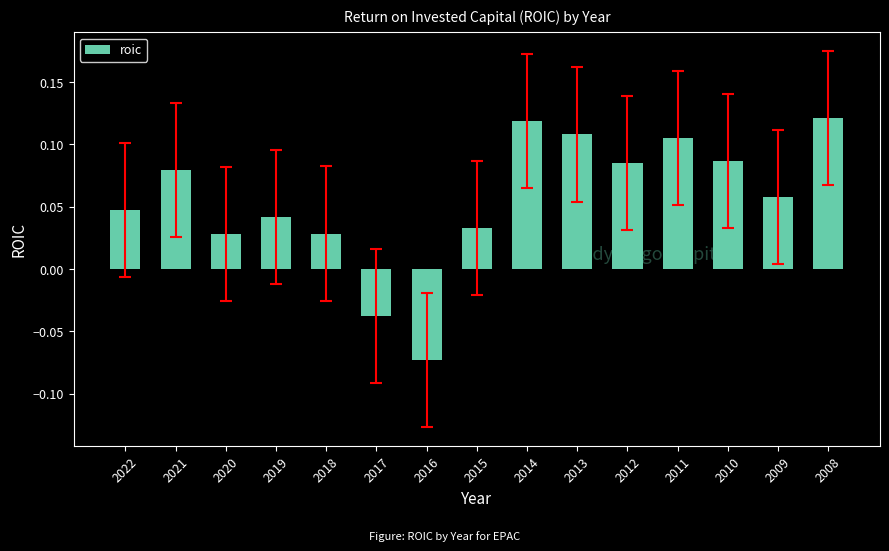

Count the values in the range 0 to 1.

13